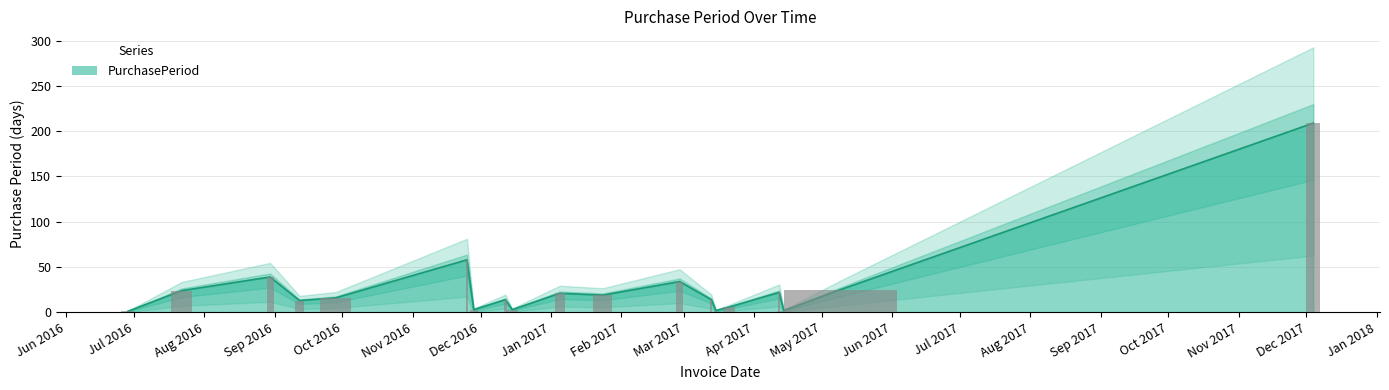

What is the sum of all values?

525